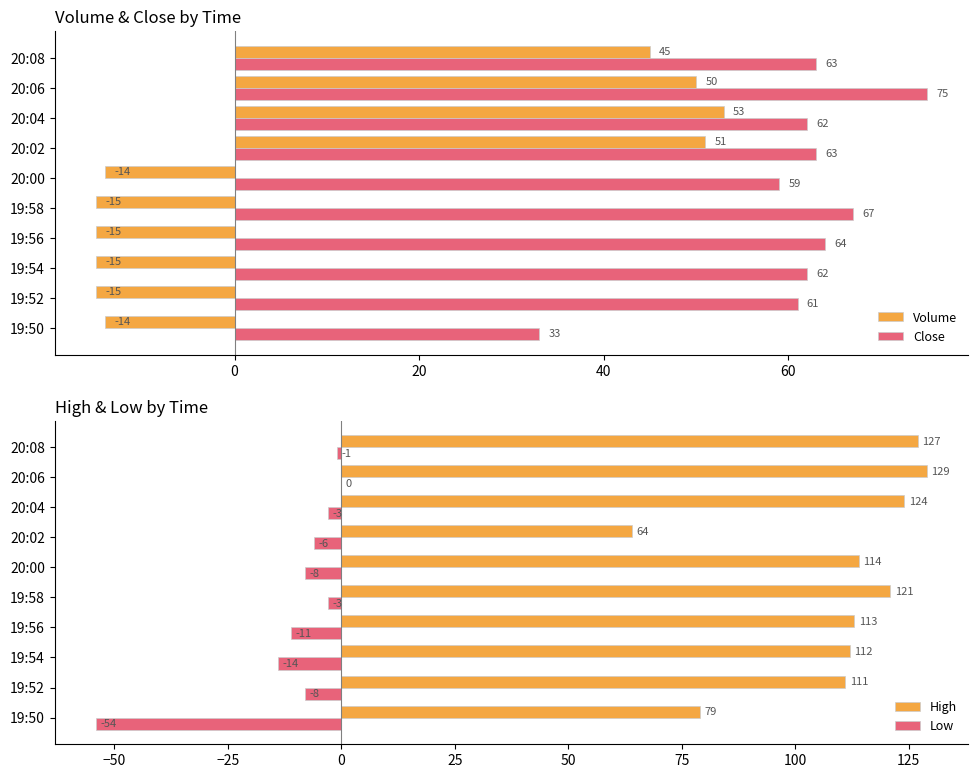

Which series has the widest spread of values?

Volume